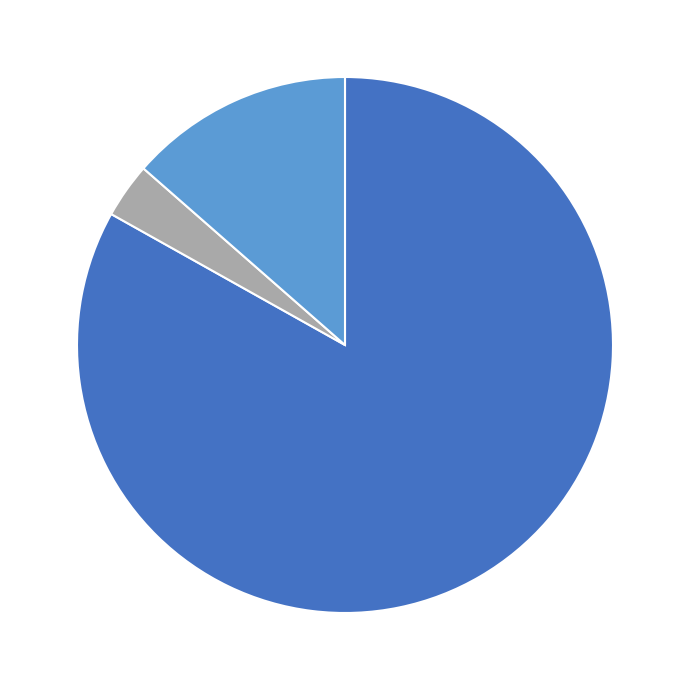

How many slices are in this pie chart?

3